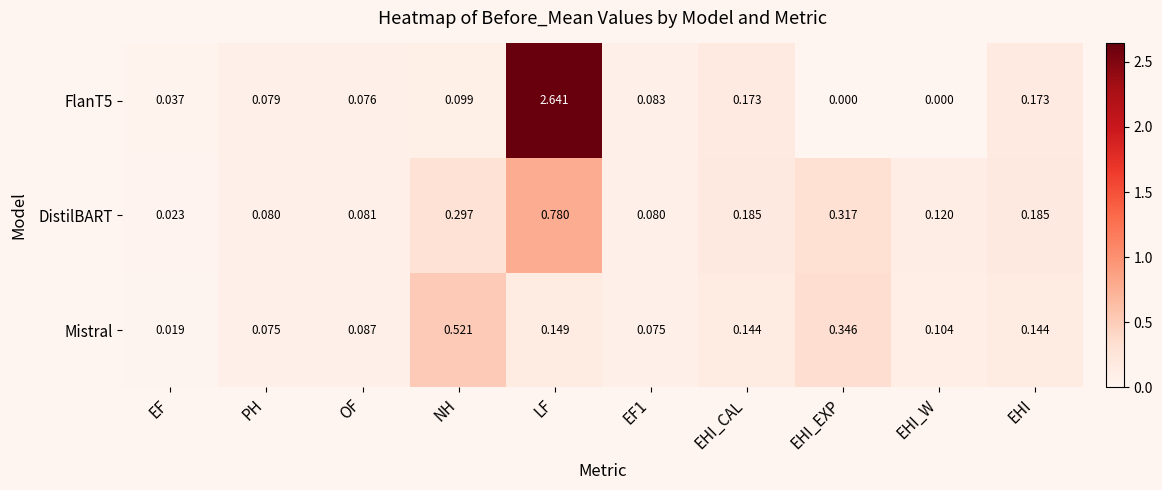

Which series has the largest total across all categories?

FlanT5